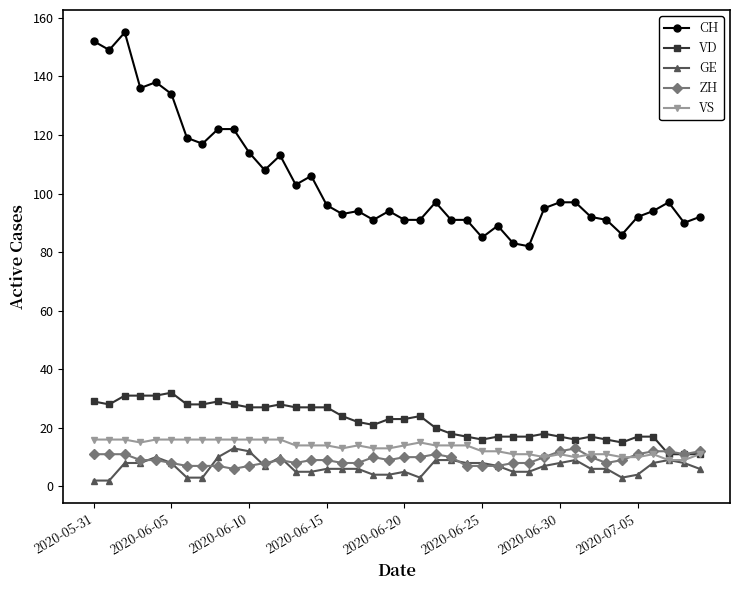

What is the greatest value displayed?

155